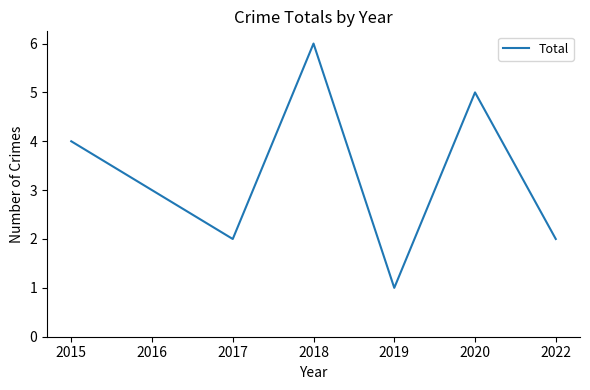

What is the change in value from 2018 to 2020?

-1